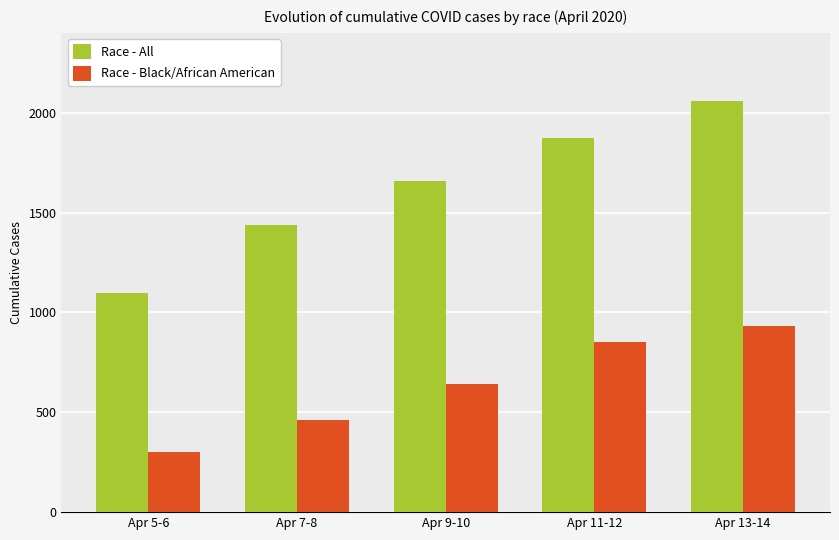

Which series has the largest range (max minus min)?

Race - All